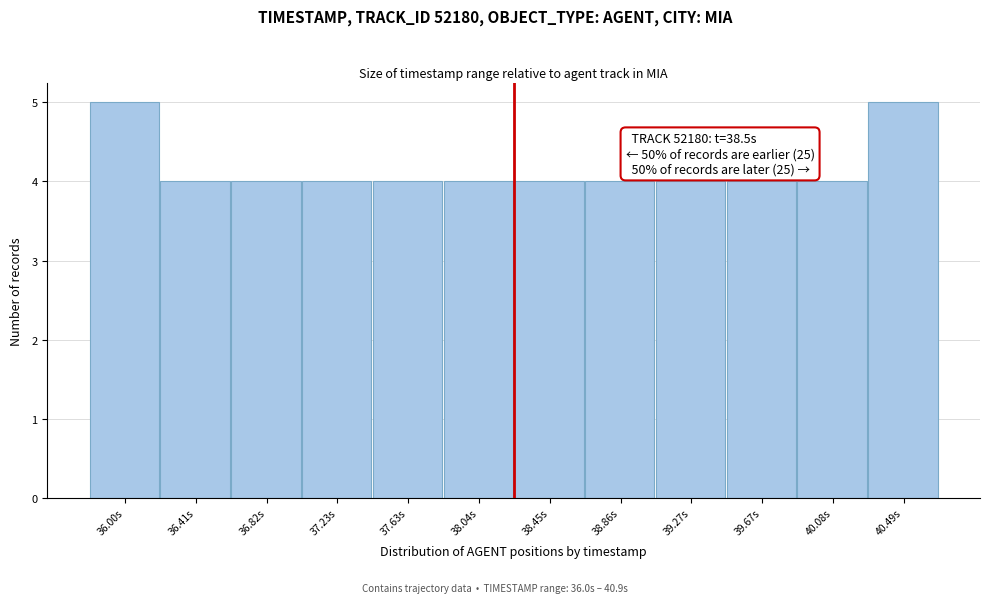

Reading left to right, what are all the values shown in this chart?

5	4	4	4	4	4	4	4	4	4	4	5